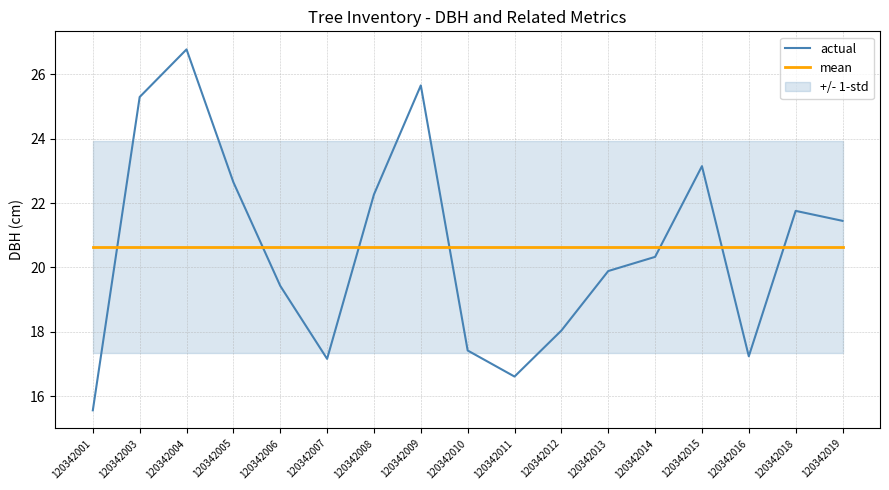

Where is the first local maximum for actual?

120342004